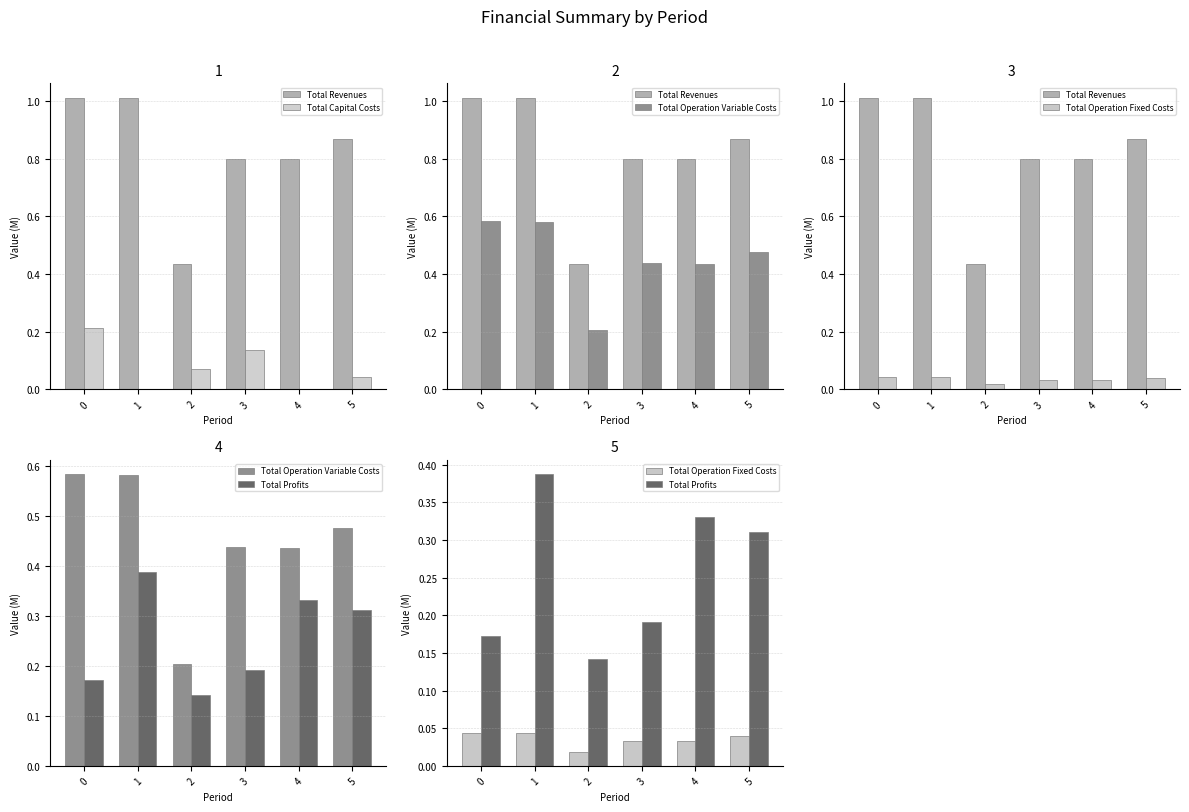

Reading left to right, what are all the values shown in this chart?

Total Revenues: 1.0	1.0	0.4	0.8	0.8	0.9
Total Capital Costs: 0.2	0.0	0.1	0.1	0.0	0.0
Total Operation Variable Costs: 0.6	0.6	0.2	0.4	0.4	0.5
Total Operation Fixed Costs: 0.0	0.0	0.0	0.0	0.0	0.0
Total Profits: 0.2	0.4	0.1	0.2	0.3	0.3